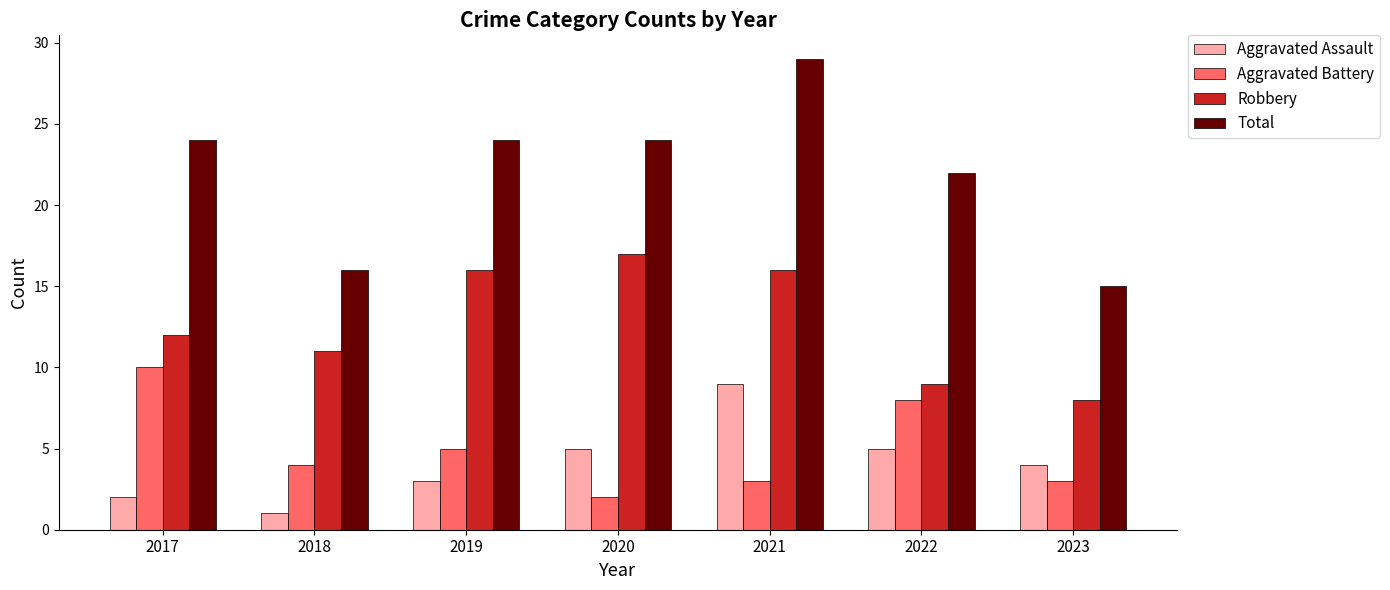

What is the value of the Robbery bar at the 3rd from the left?

16